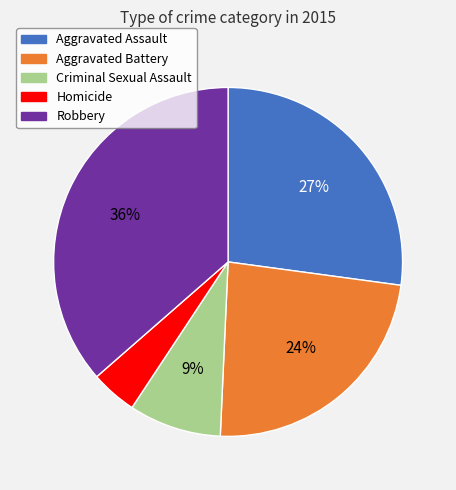

To the nearest percent, what portion does Aggravated Assault represent?

27%